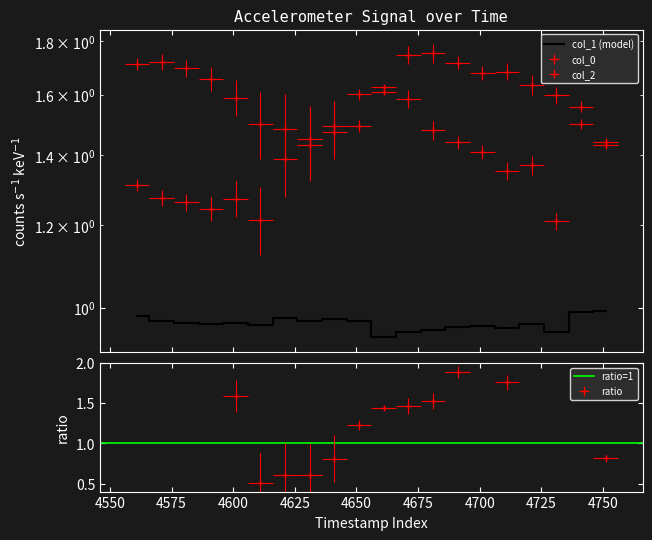

The col_0 series shows 0.8 at 4641. True or false?

False